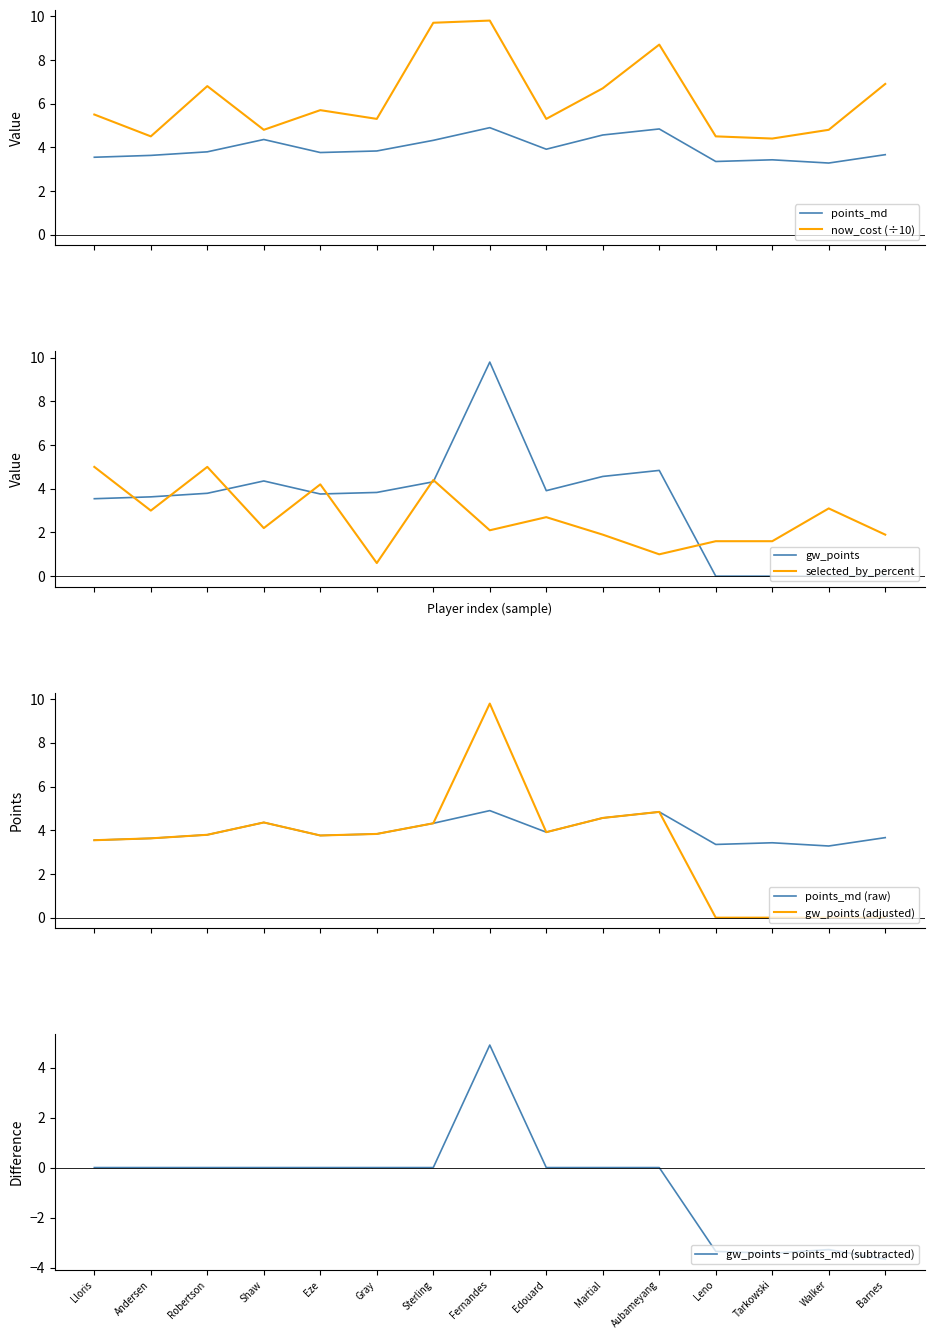

In points_md, how many points are lower than both neighbors (excluding endpoints)?

4